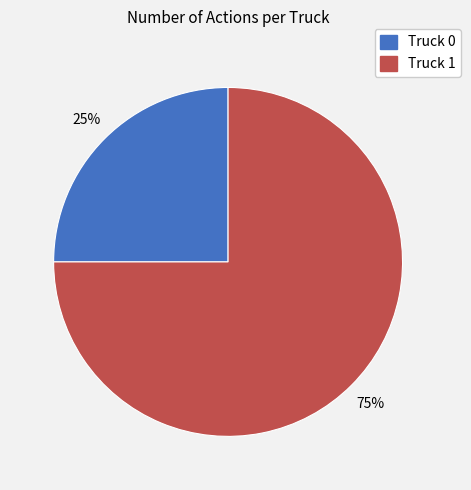

How many slices are in this pie chart?

2